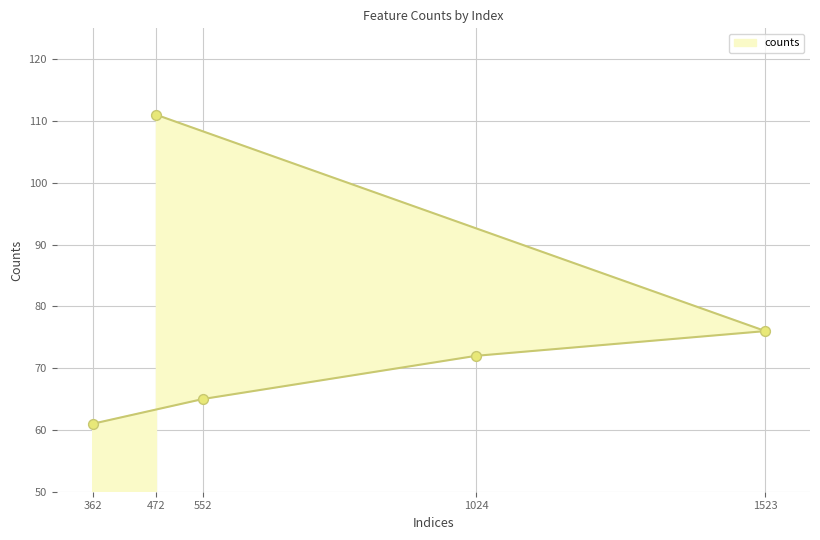

Between 1024 and 552, which is larger?

1024